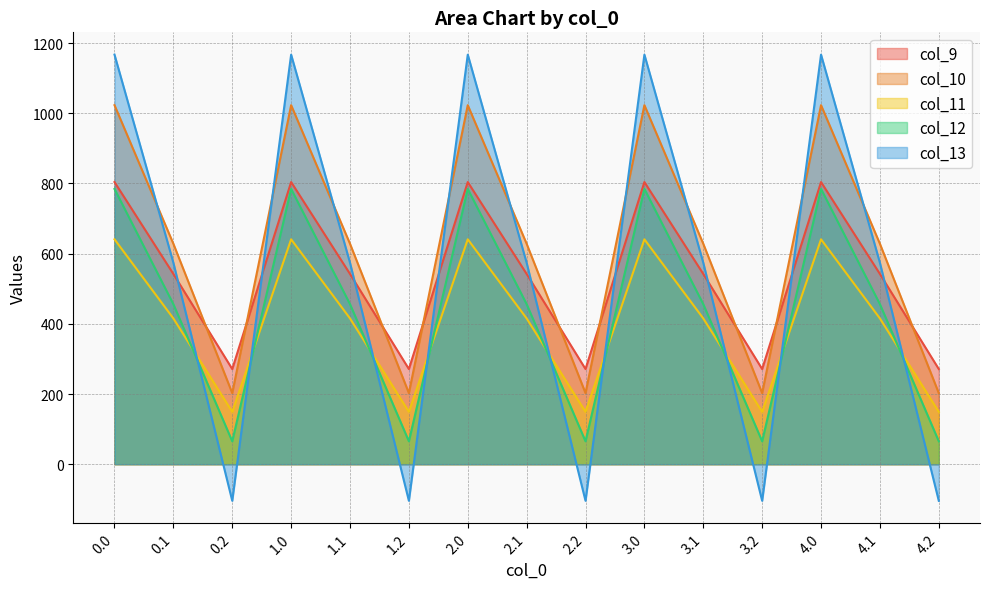

List the series in order of their peak value, lowest first.

col_11, col_12, col_9, col_10, col_13